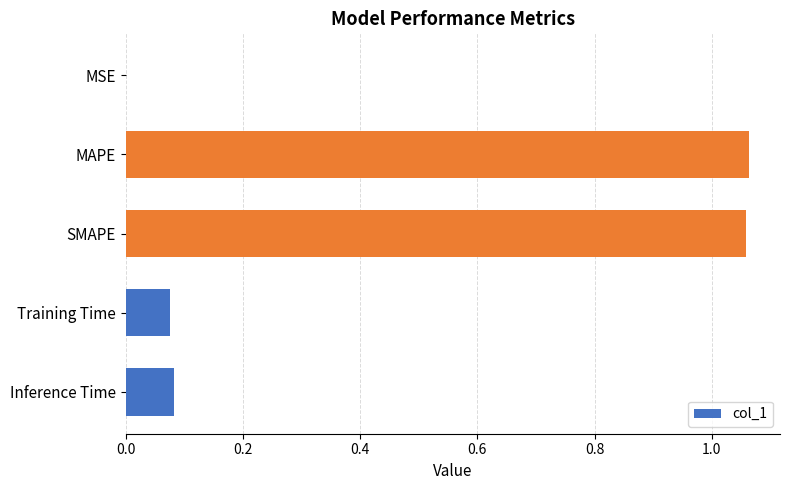

The chart shows a value of 0.0 at Training Time. True or false?

False